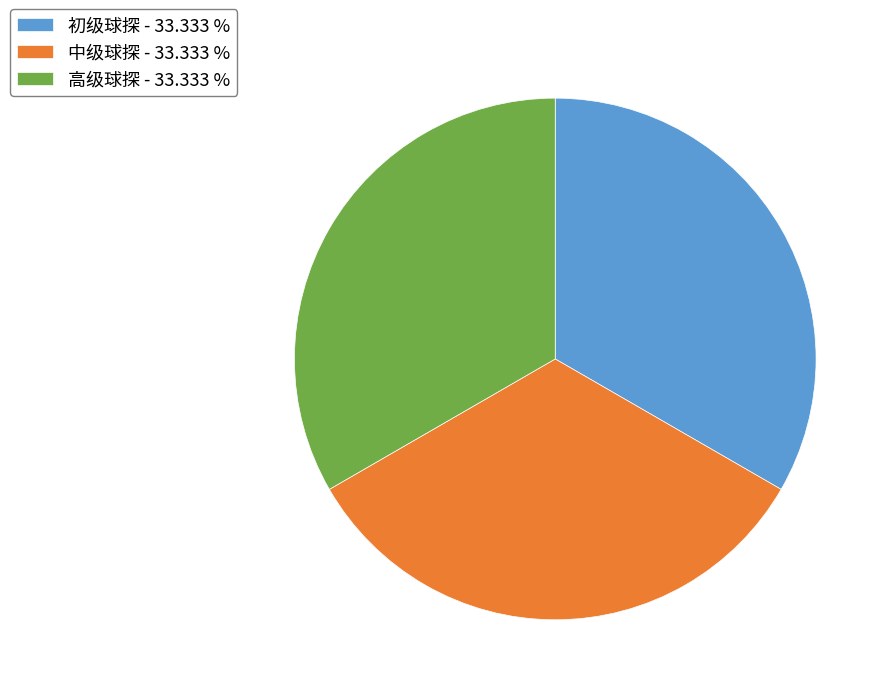

Does 中级球探 - 33.333 % represent more than half of the total?

No